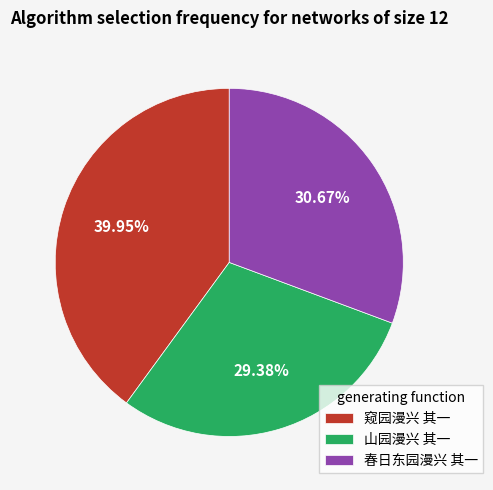

Does 窥园漫兴 其一 represent more than half of the total?

No